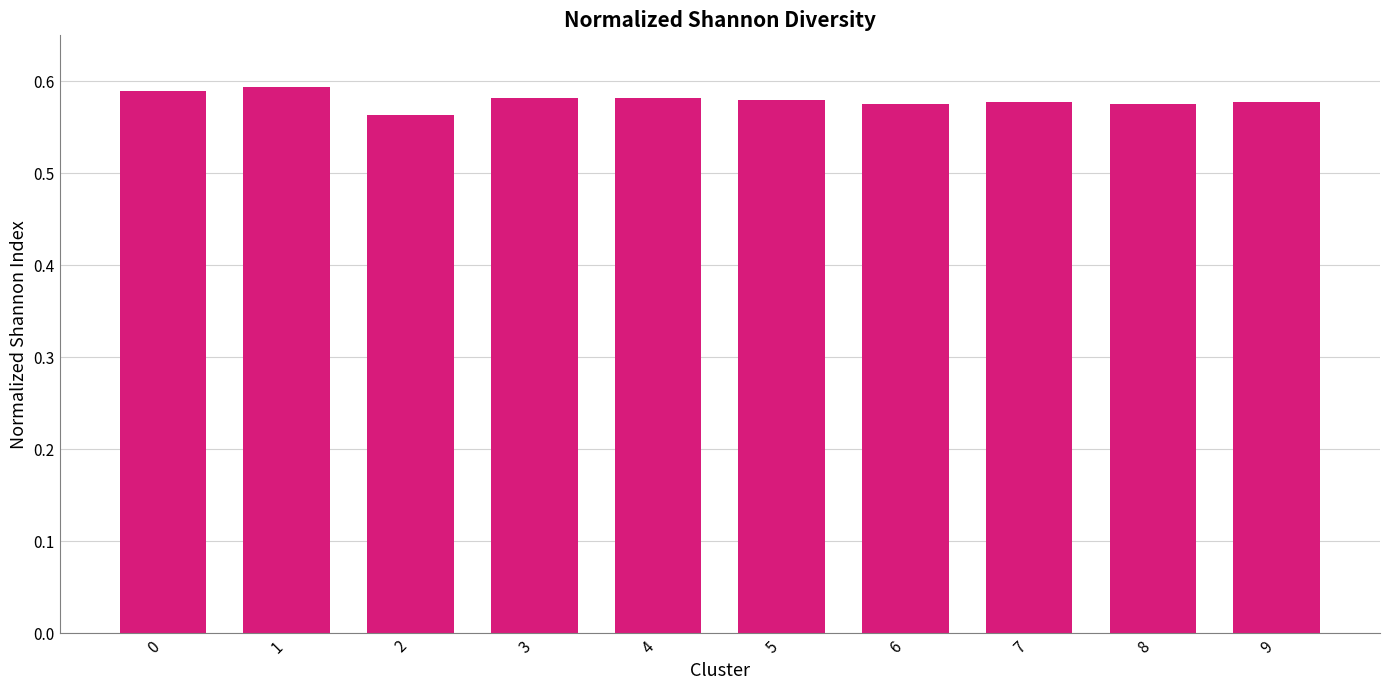

What is the sum of all values?

5.8